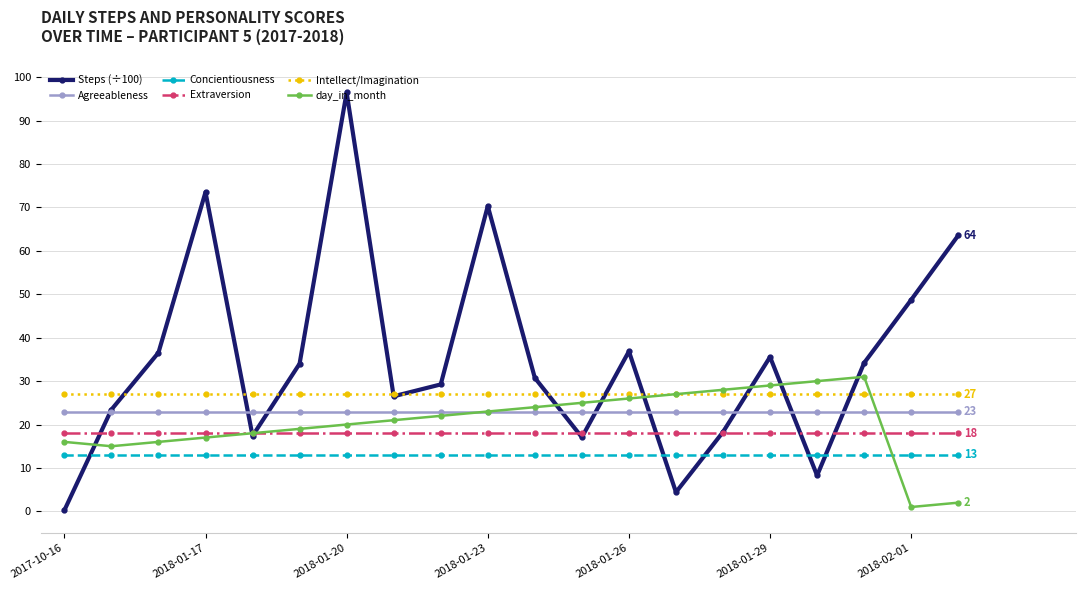

Which series has the widest spread of values?

Steps (÷100)